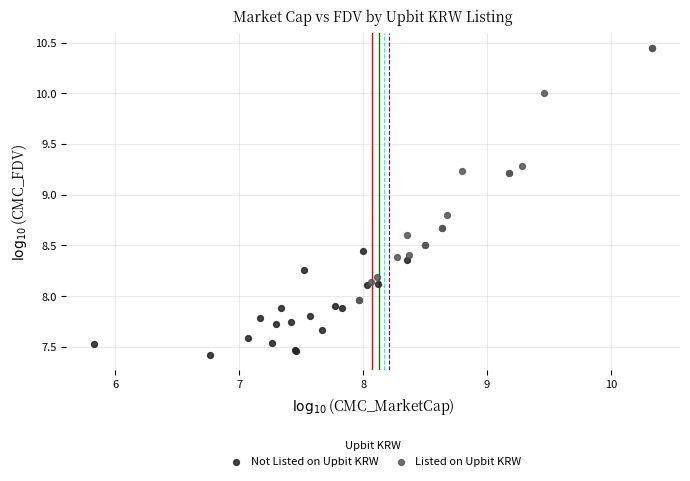

Which series has the widest spread of Y values?

Listed on Upbit KRW